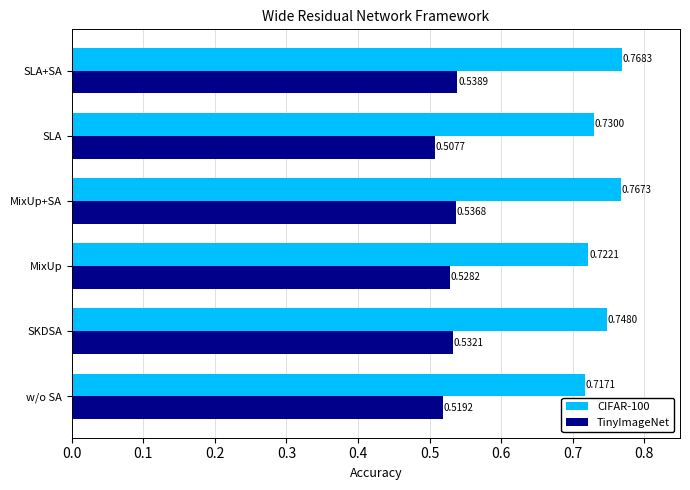

At which category is the sum across all series the highest?

SLA+SA